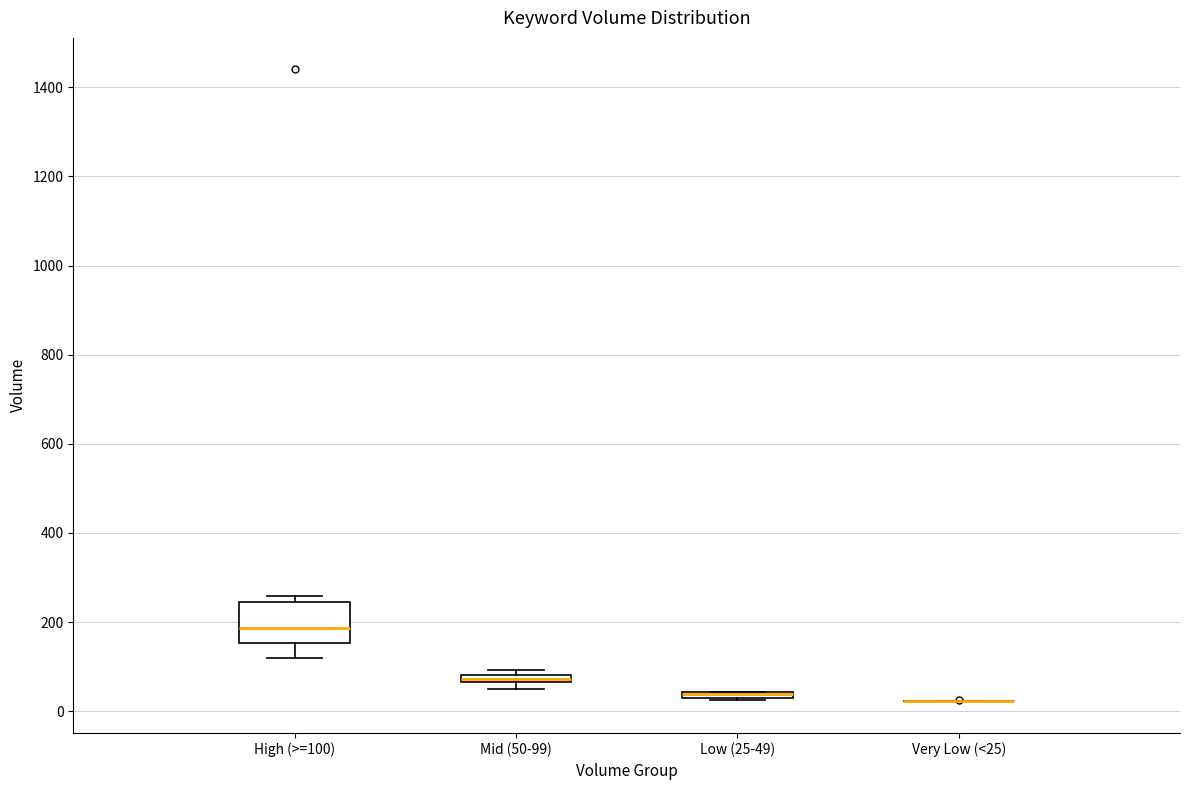

Which box is the tallest, from its lower edge to its upper edge?

High (>=100)